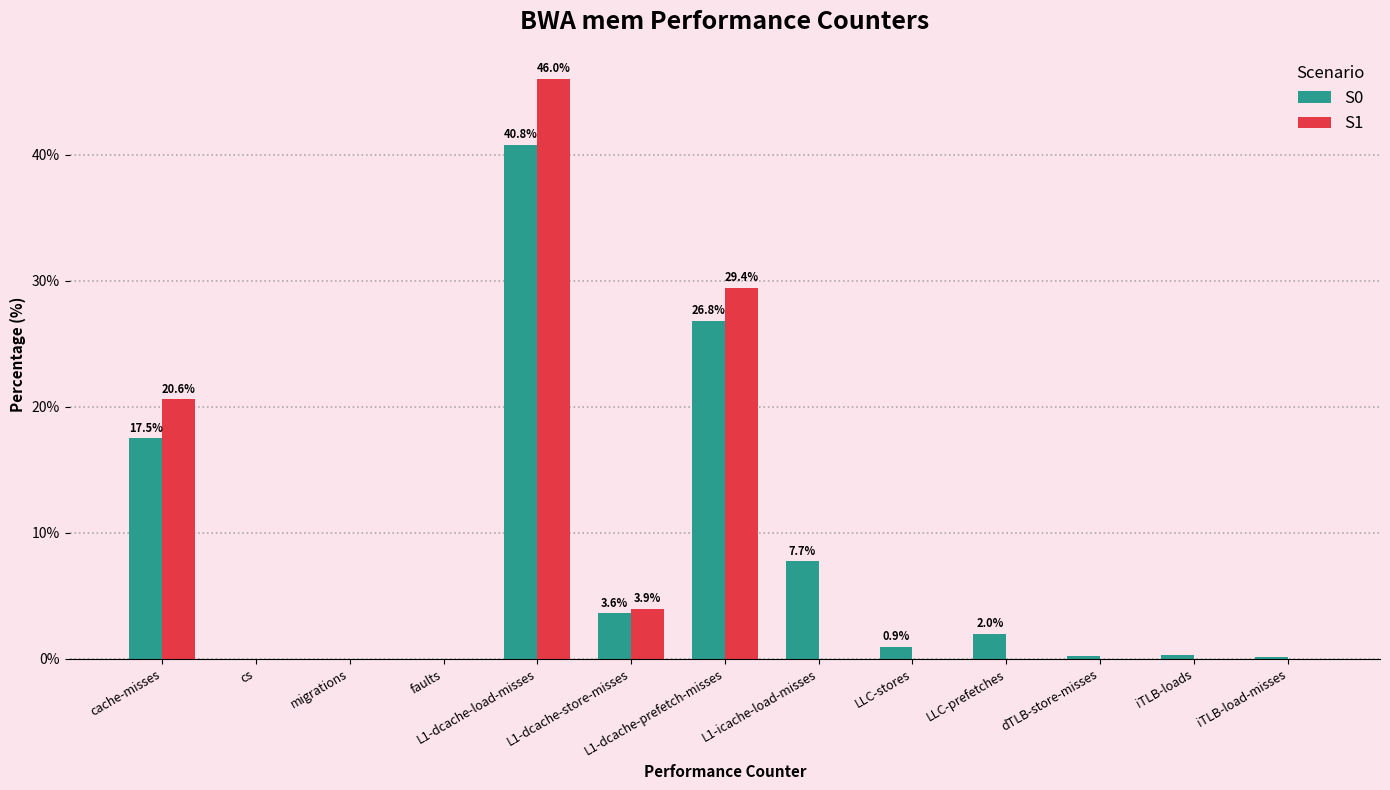

At which category is the sum across all series the highest?

L1-dcache-load-misses